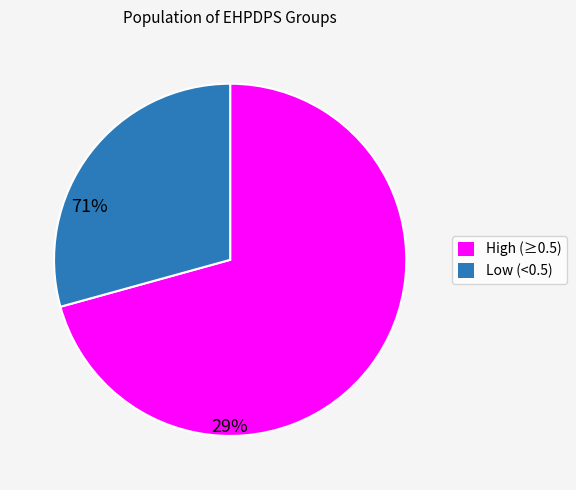

Is there any slice that represents more than half of the pie?

Yes